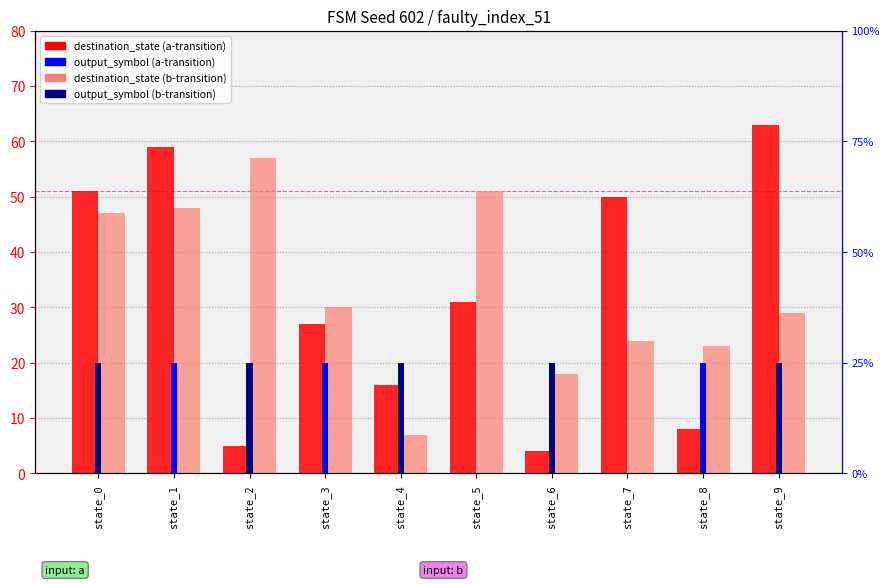

Does the chart contain any negative values?

No